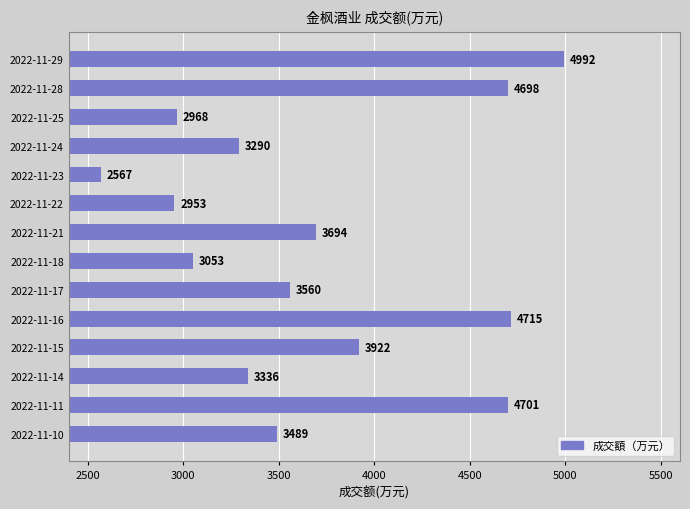

Reading bottom to top, what are all the values shown in this chart?

2022-11-10=3489	2022-11-11=4701	2022-11-14=3336	2022-11-15=3922	2022-11-16=4715	2022-11-17=3560	2022-11-18=3053	2022-11-21=3694	2022-11-22=2953	2022-11-23=2567	2022-11-24=3290	2022-11-25=2968	2022-11-28=4698	2022-11-29=4992